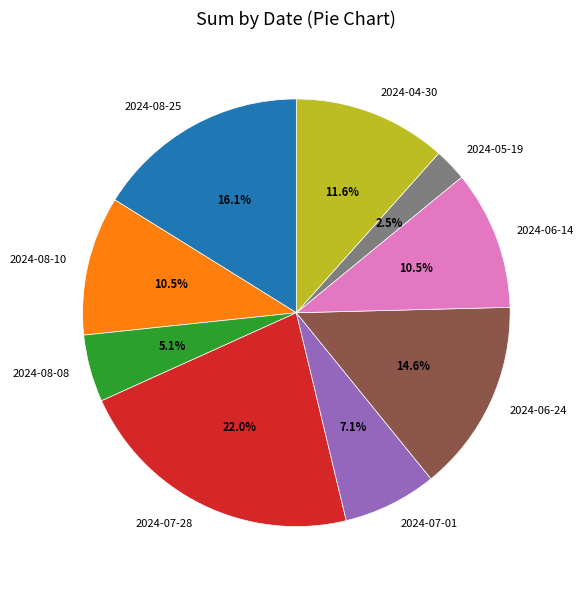

Which has a higher value, 2024-07-01 or 2024-08-08?

2024-07-01